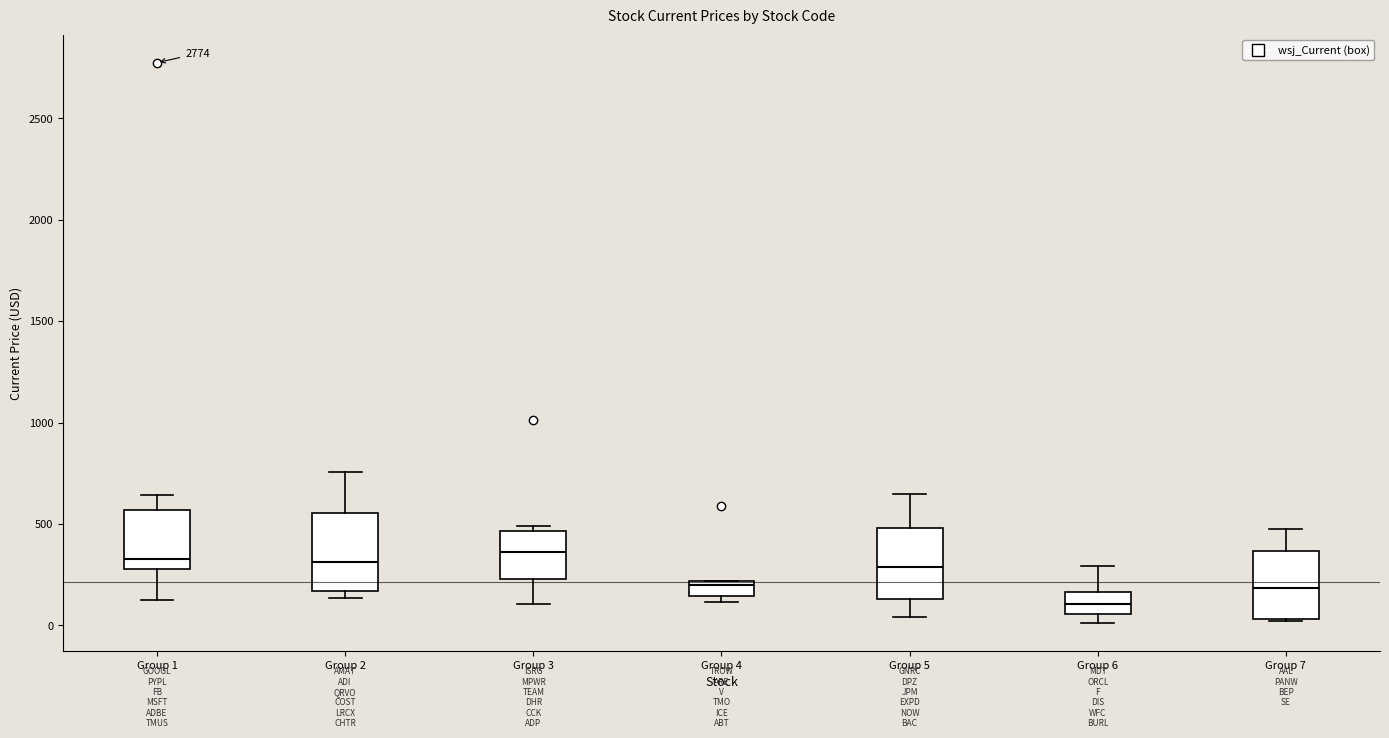

Where is the lower edge of the box for Group 3 on the y-axis? The values are not printed on the chart, so give them approximately, as read against the axis.

250